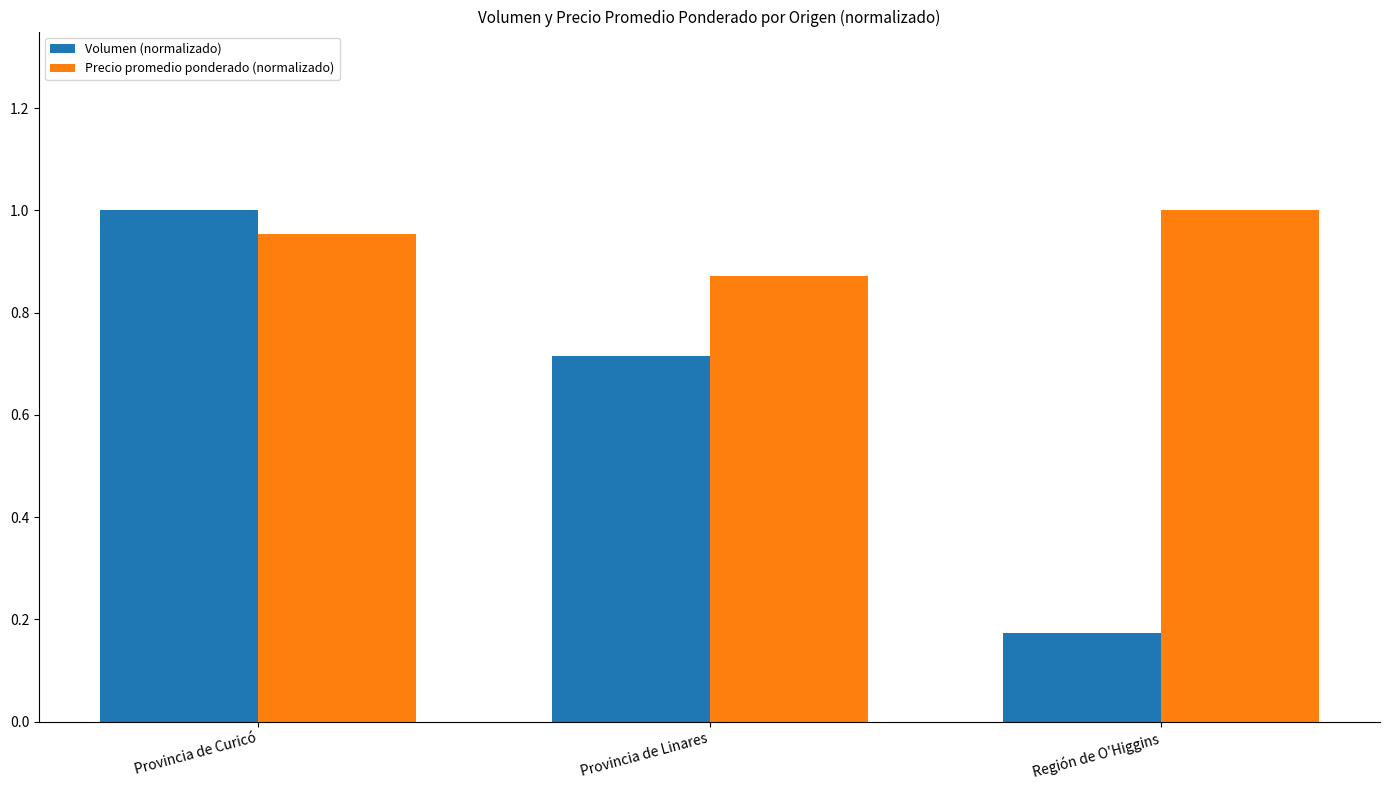

Where is Volumen (normalizado) nearest to the value 0?

Región de O'Higgins